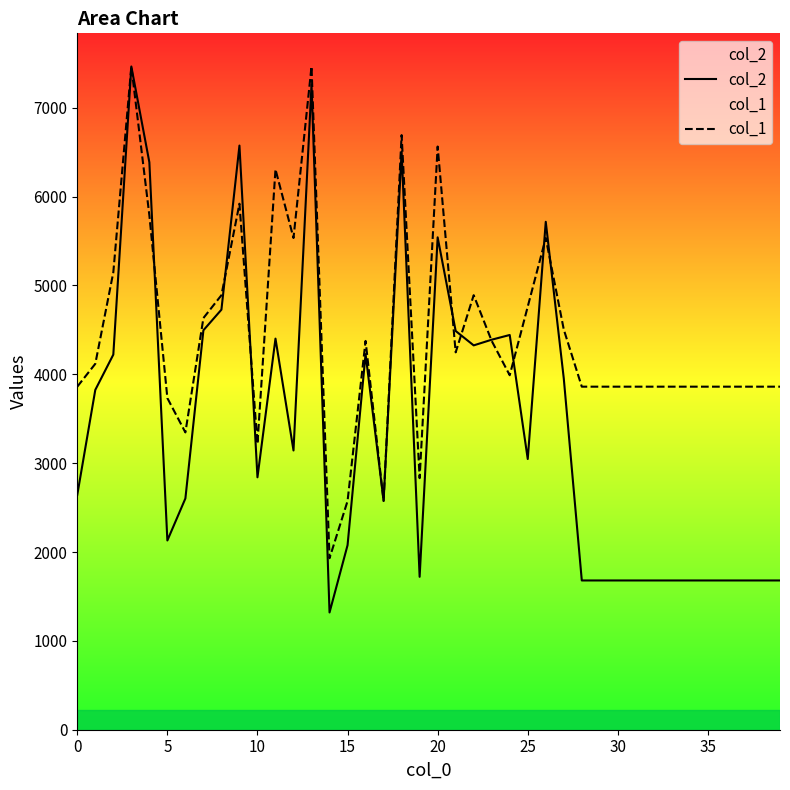

How many intersections are there between col_1 and col_2?

11